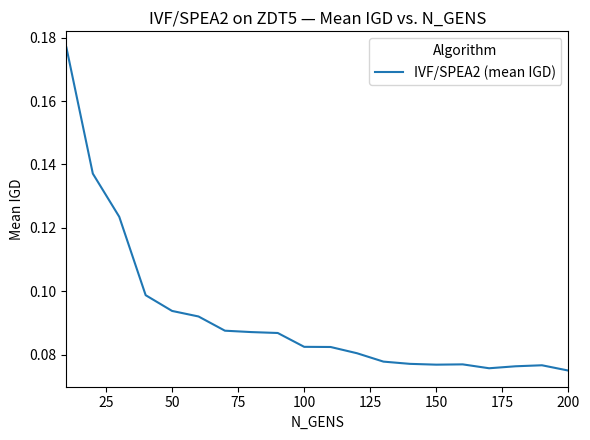

Reading right to left, transcribe all the data shown in this chart.

0.1	0.1	0.1	0.1	0.1	0.1	0.1	0.1	0.1	0.1	0.1	0.1	0.1	0.1	0.1	0.1	0.1	0.1	0.1	0.2